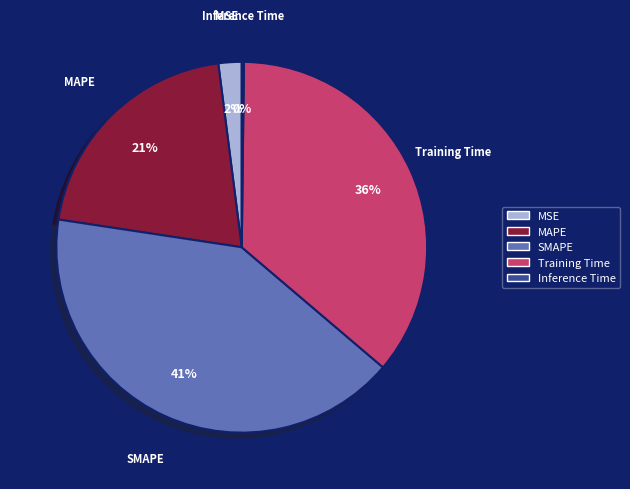

Which slice is the largest?

SMAPE